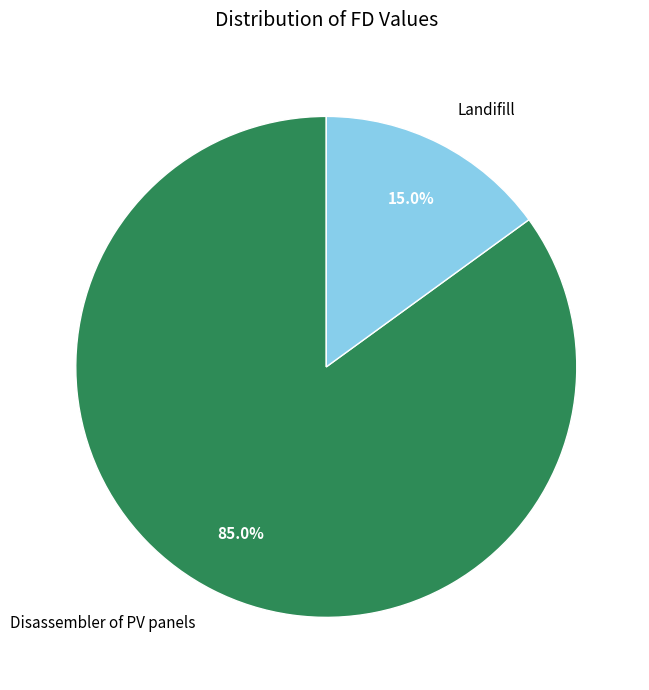

To the nearest percent, what is the average slice percentage?

50%